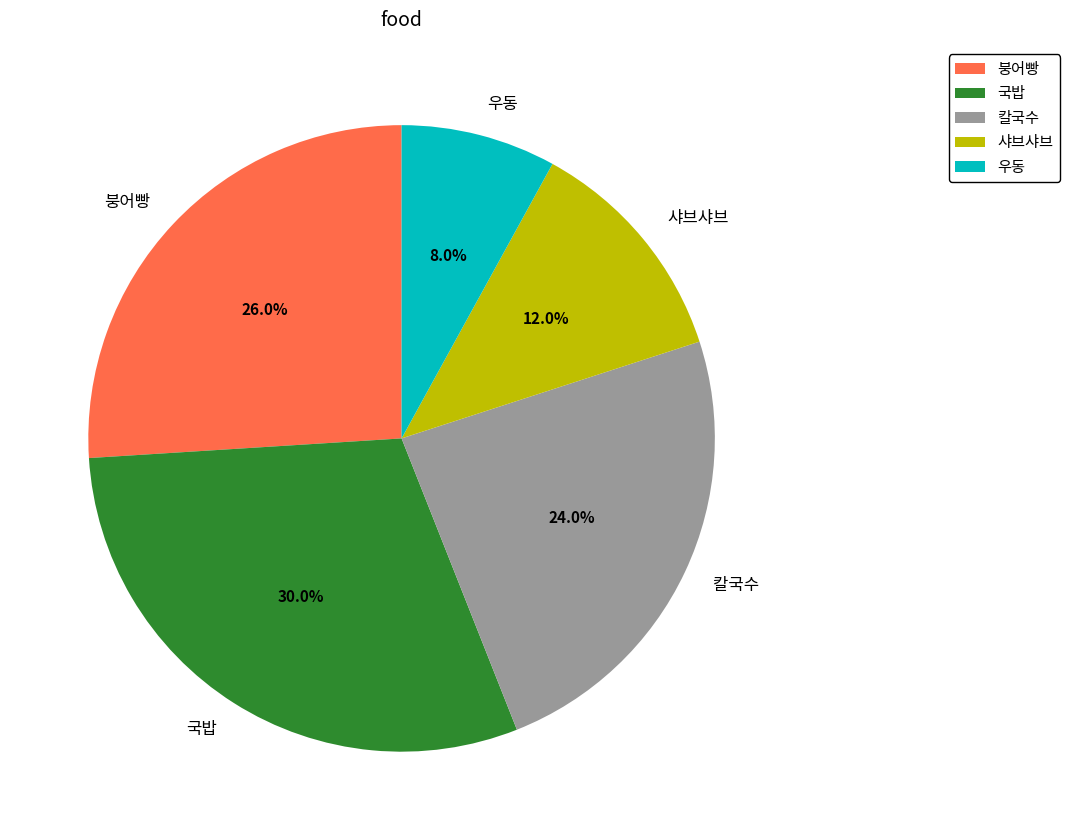

Which has a higher value, 국밥 or 칼국수?

국밥